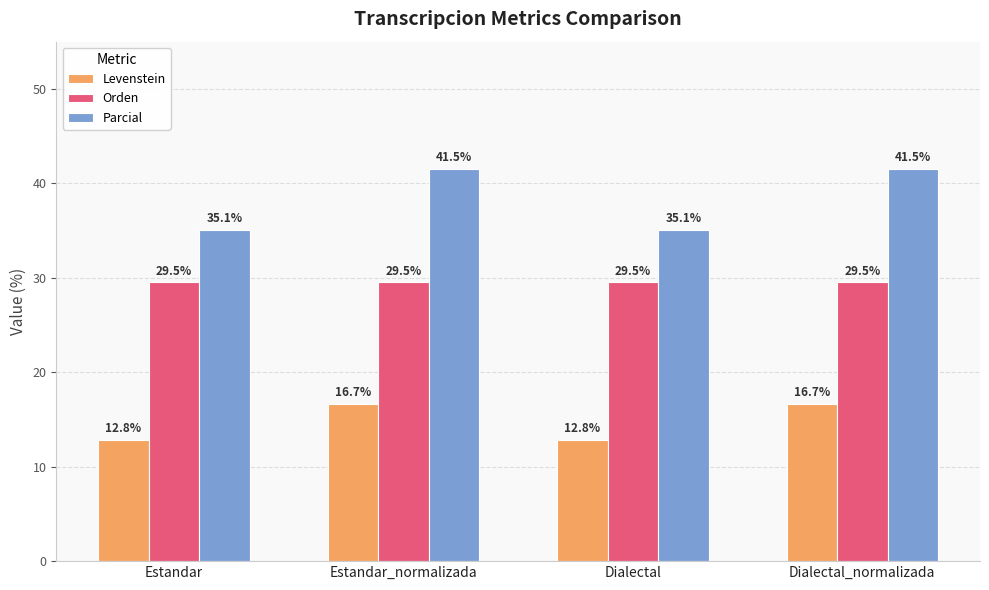

Rank the series by their maximum value, from lowest to highest.

Levenstein, Orden, Parcial